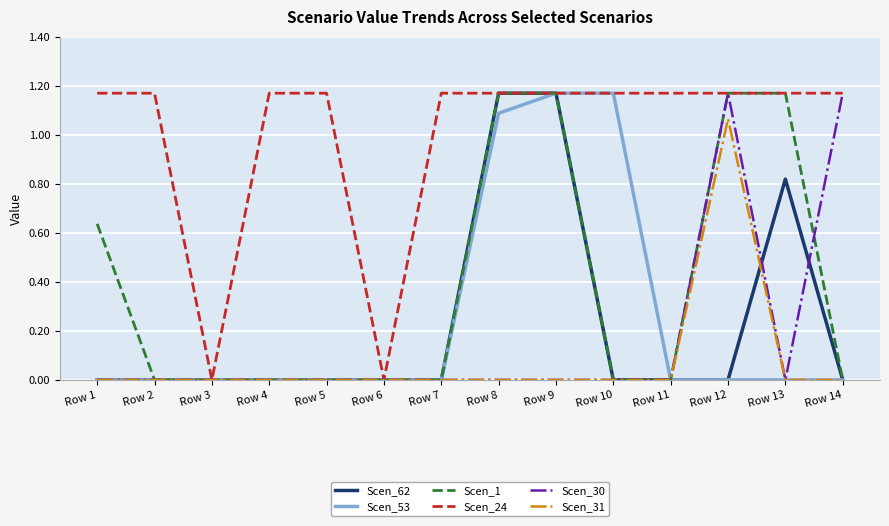

True or false: Scen_31 has more than 0 points higher than both neighbors.

True